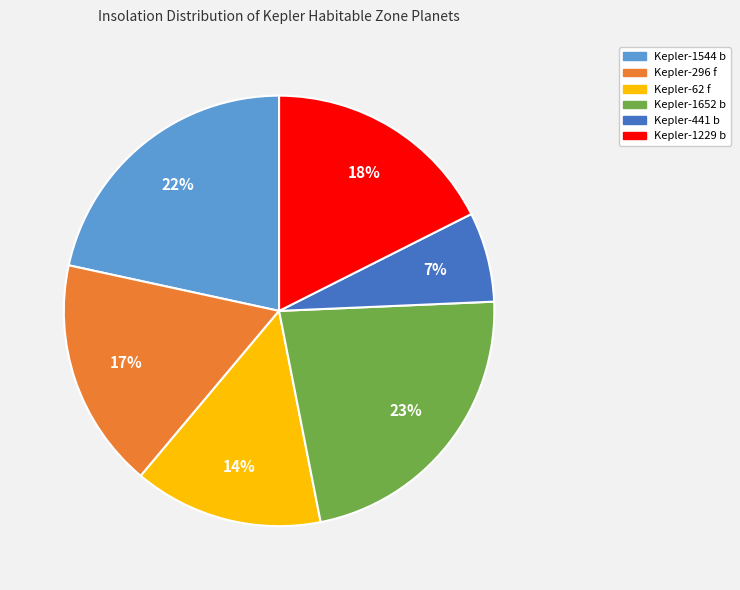

Is the sum of Kepler-441 b and Kepler-1229 b greater than half?

No